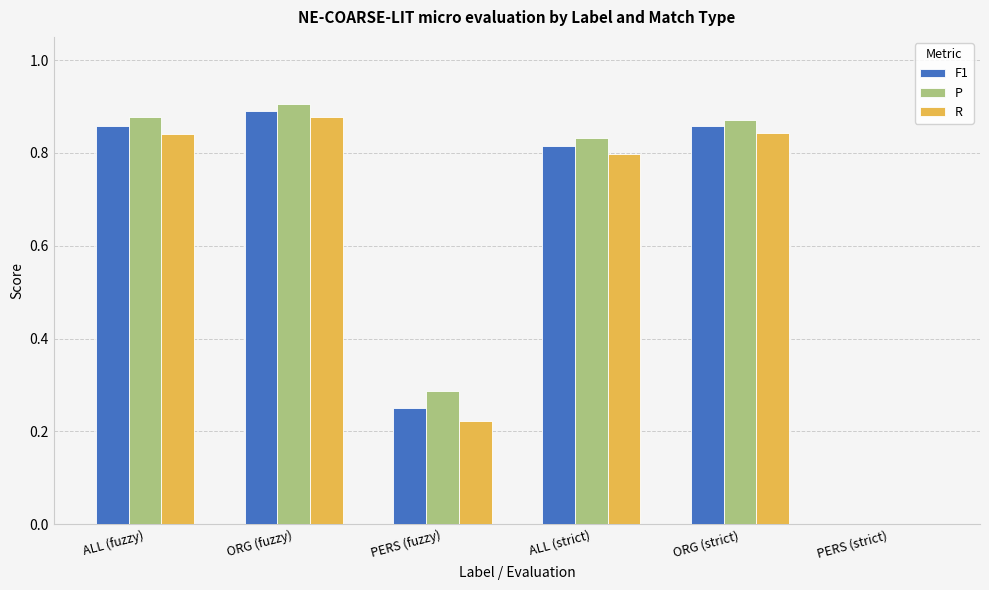

What is the sum of all F1 values?

3.7